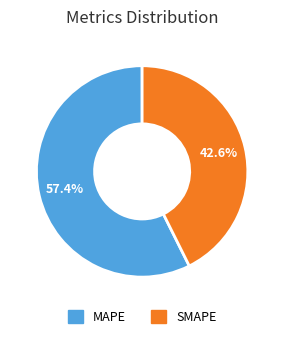

What is the majority slice?

MAPE